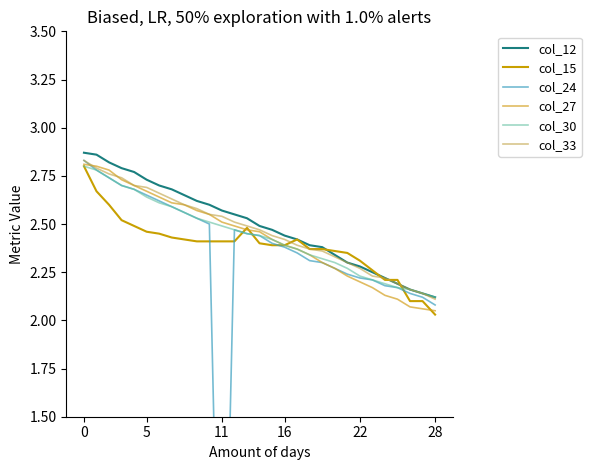

Does the chart display data point markers on the line(s)?

No